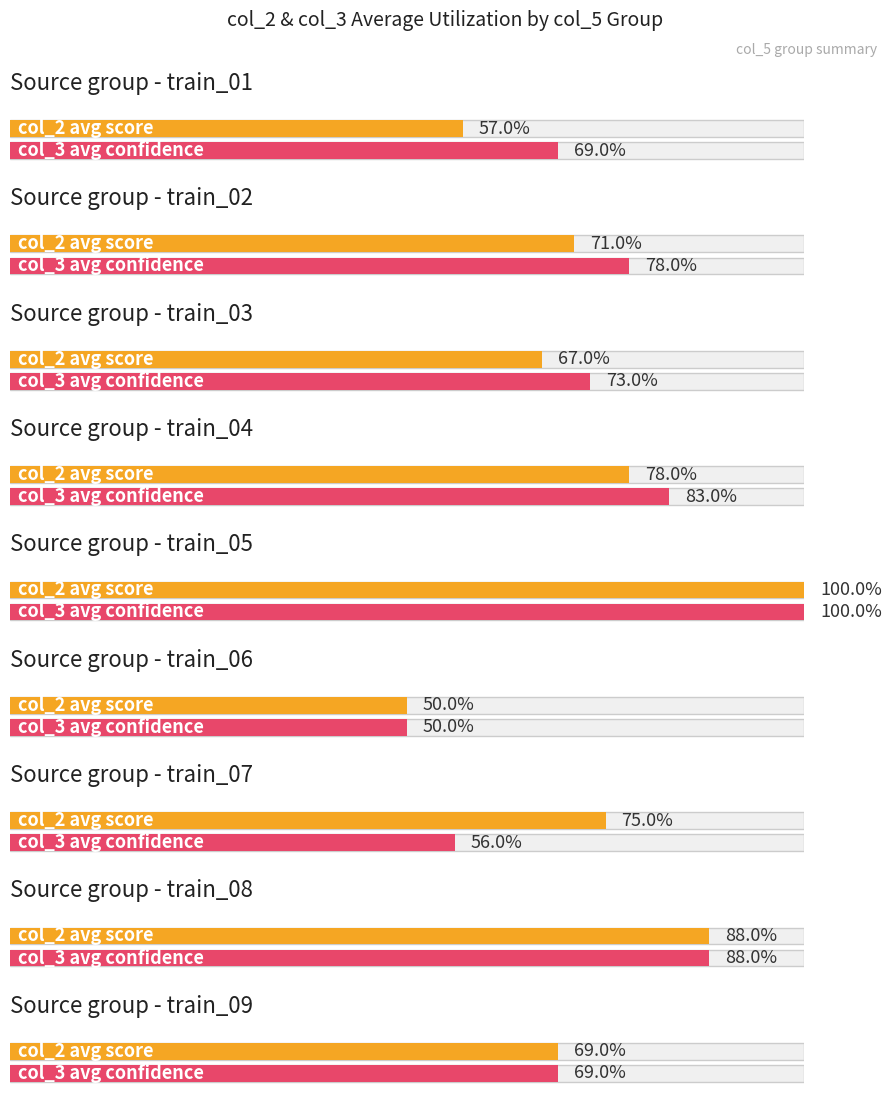

What is the total value across all series at train_09?

1.4